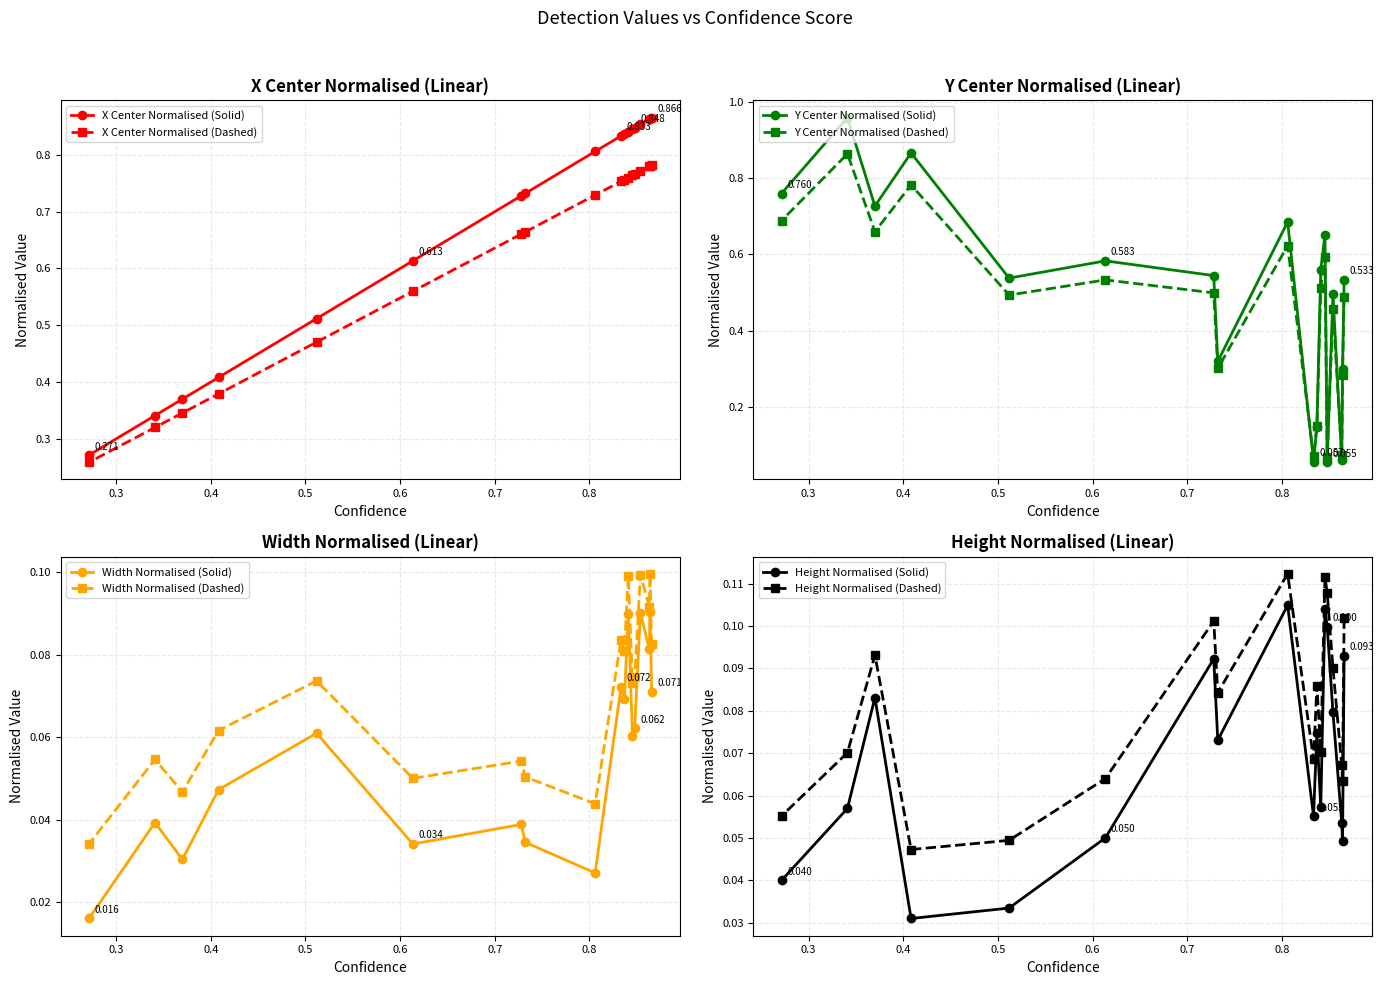

Which series has the widest spread of values?

y_center_normalised